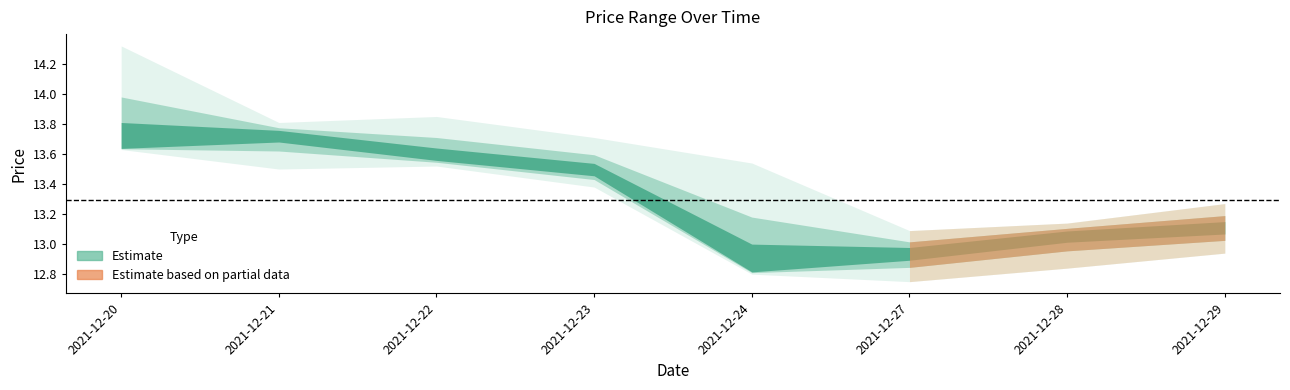

What is the sum of all high values?

108.7